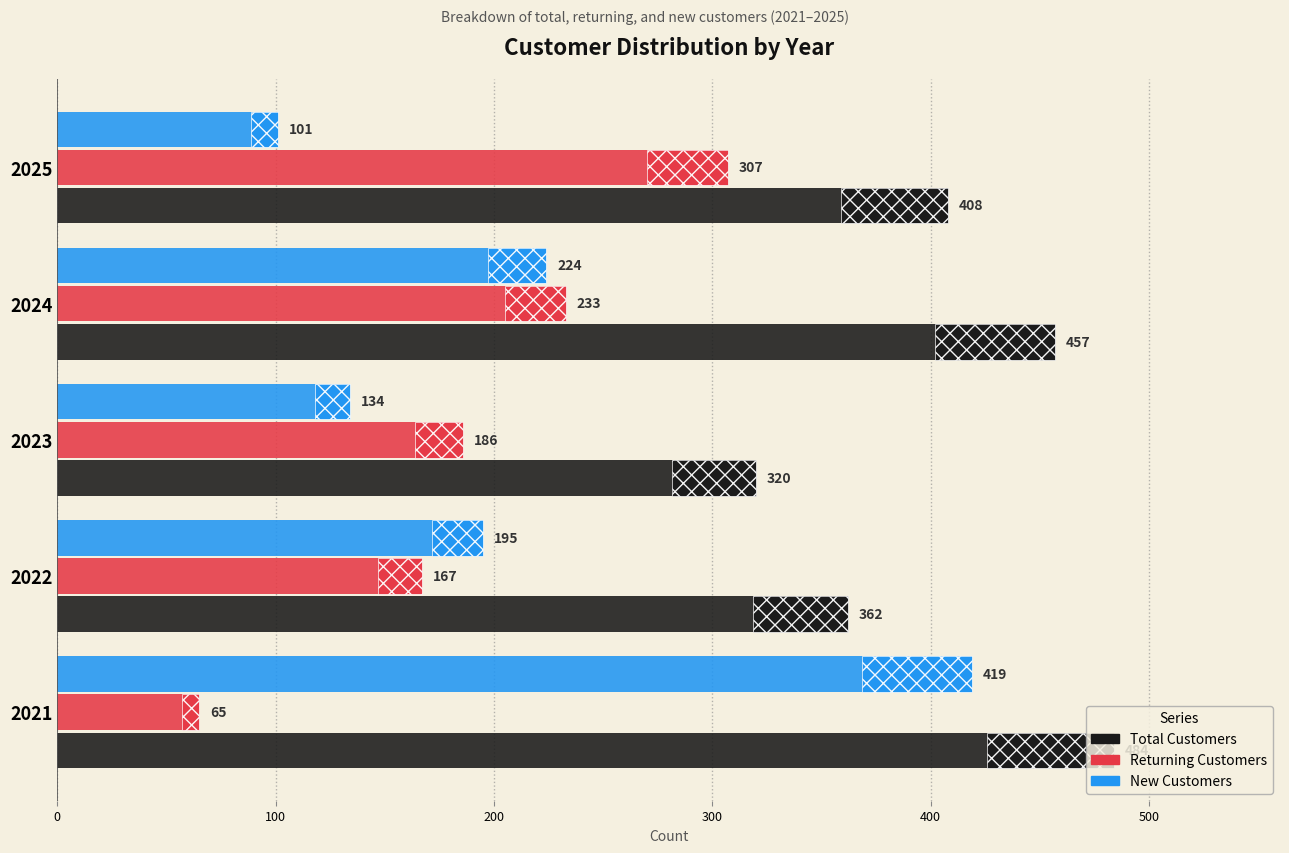

What is the difference between the second highest and second lowest values in the New Customers series?

90